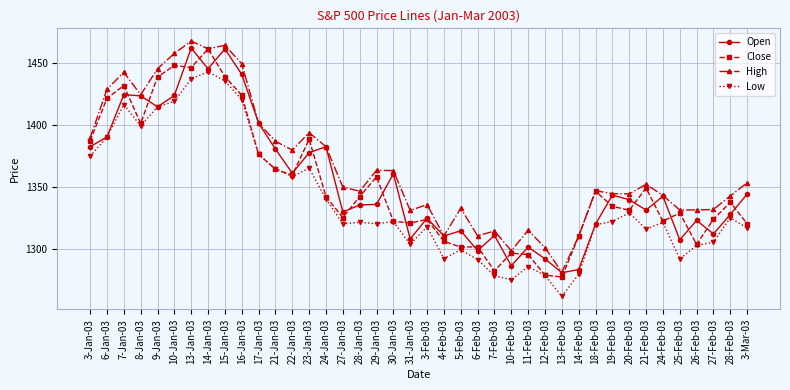

What are all the series names shown in the legend?

Open, Close, High, Low